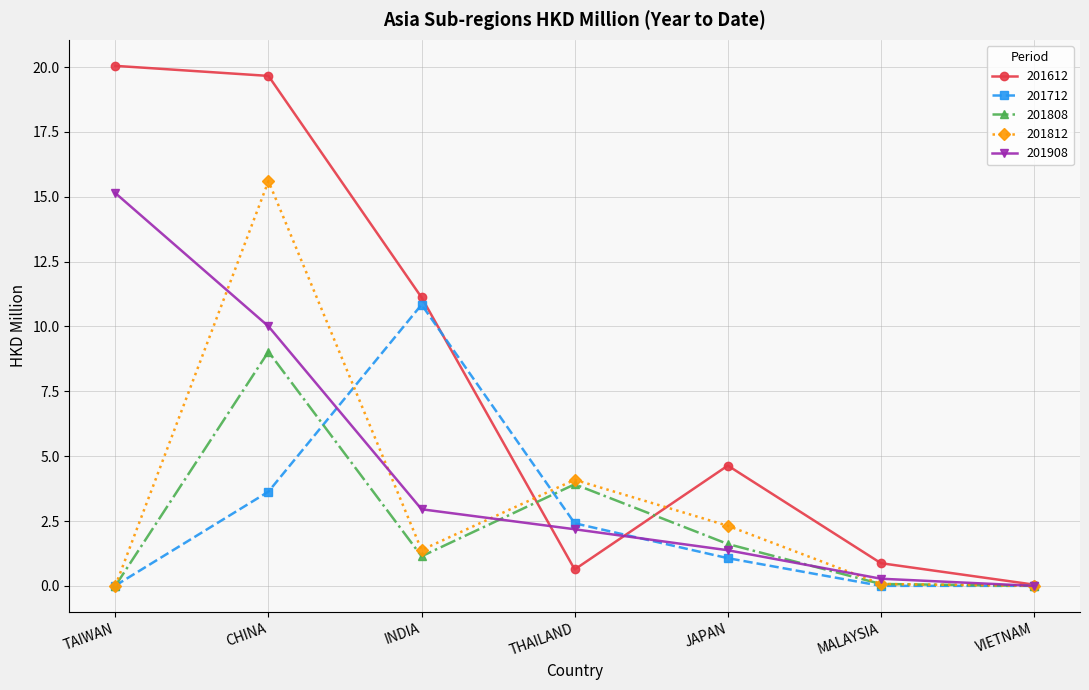

Is this an area chart (filled region under the line)?

No